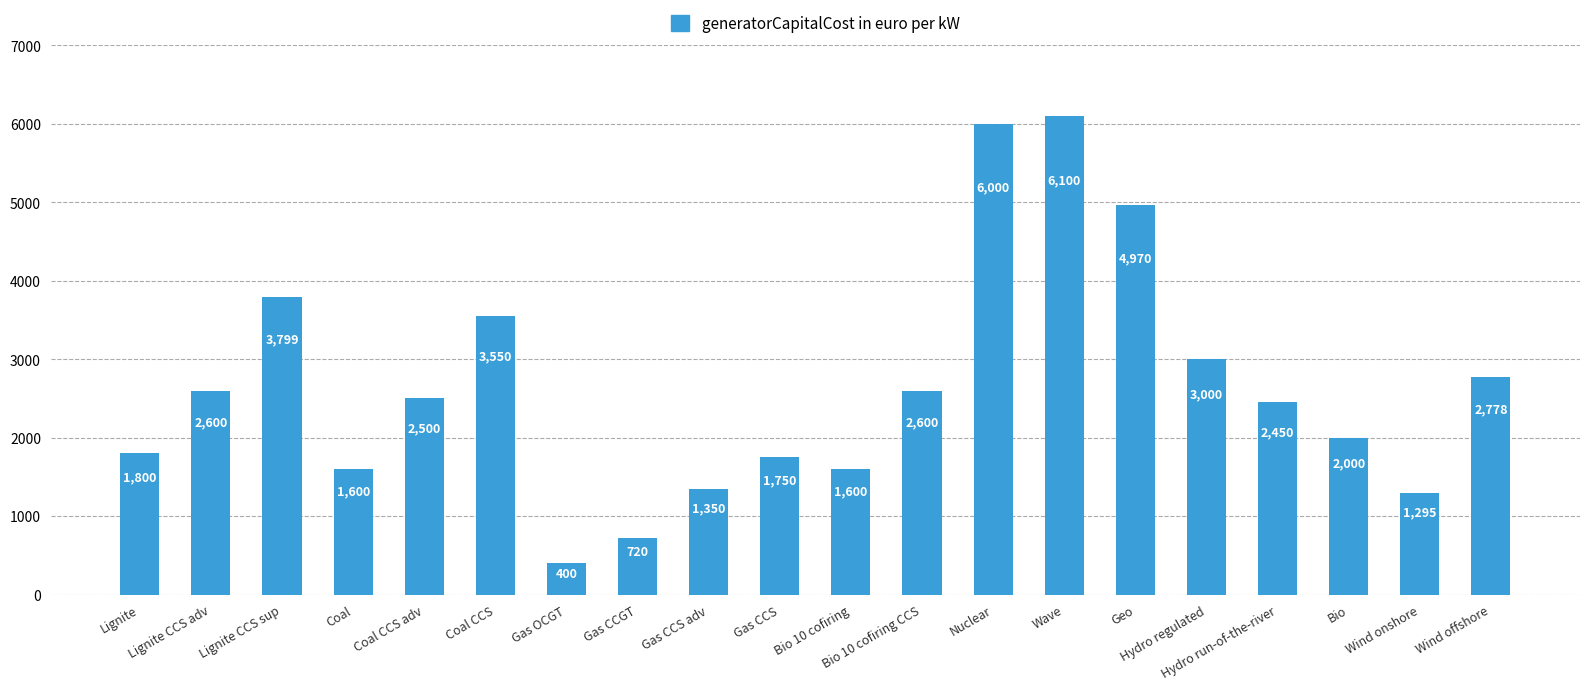

What is the greatest value displayed?

6100